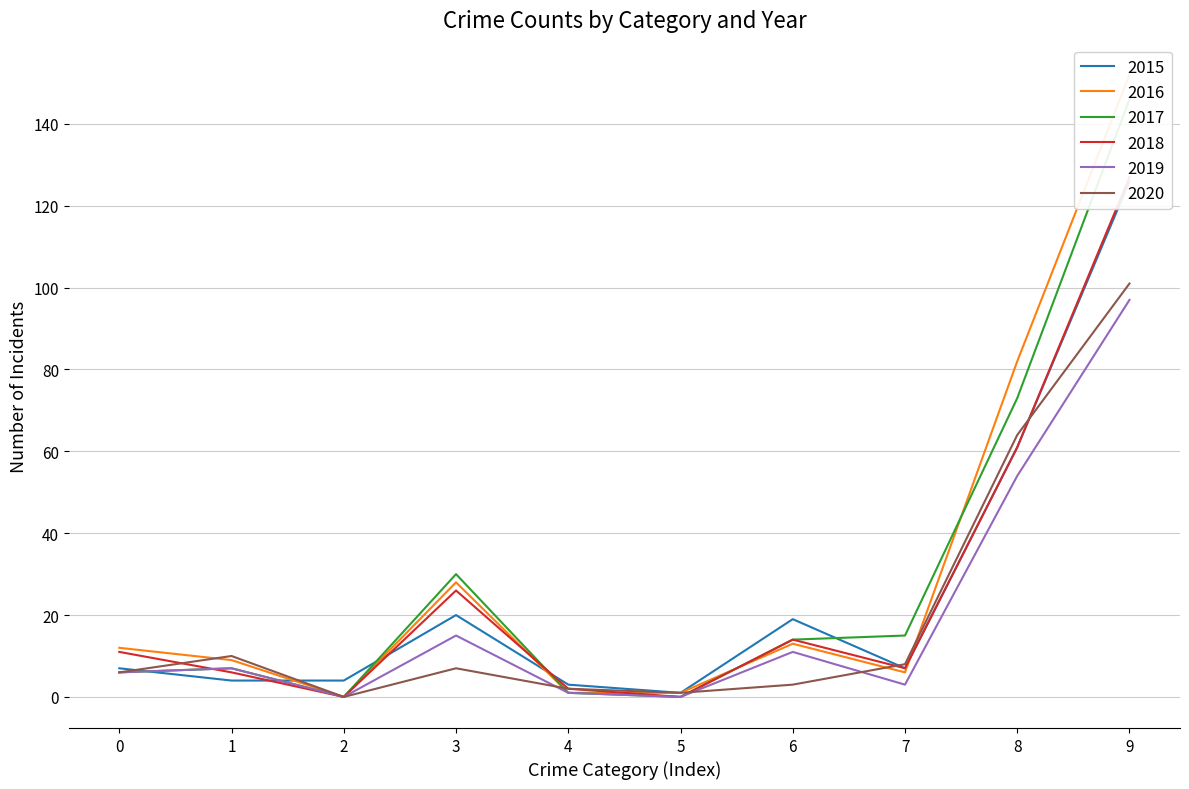

At which label does 2020 reach its peak?

9